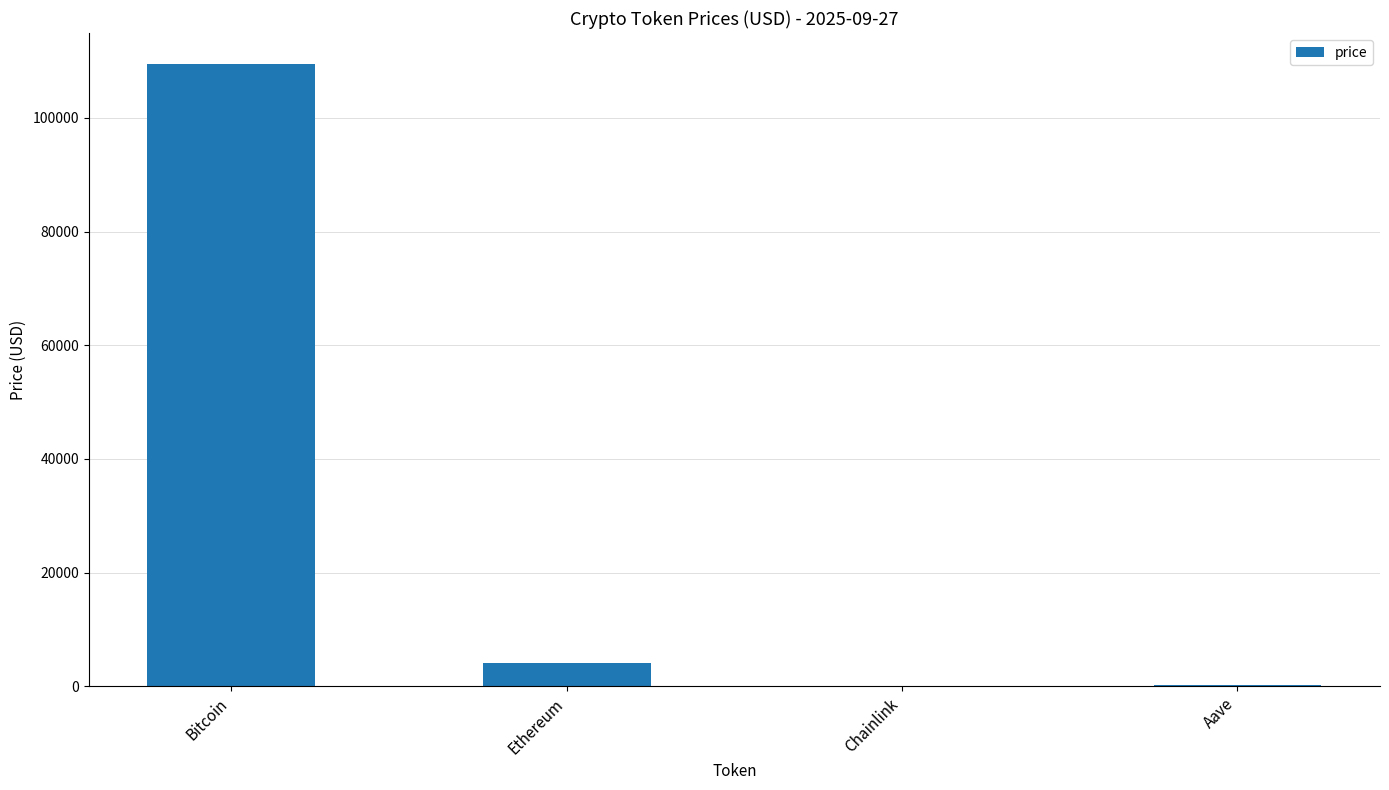

What is the maximum value shown in the chart?

109458.0